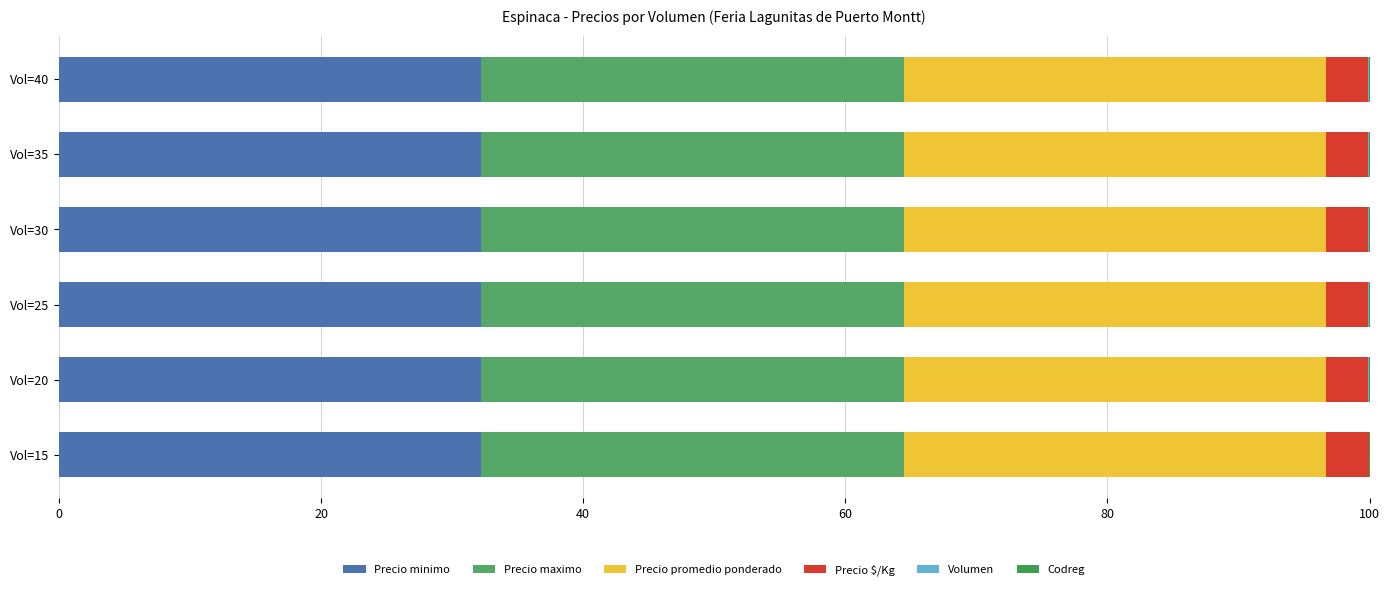

How many data points does each series have?

6